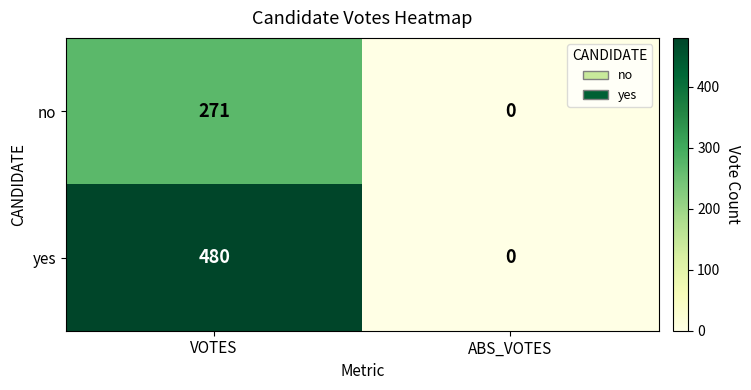

Which series has the largest total across all categories?

yes